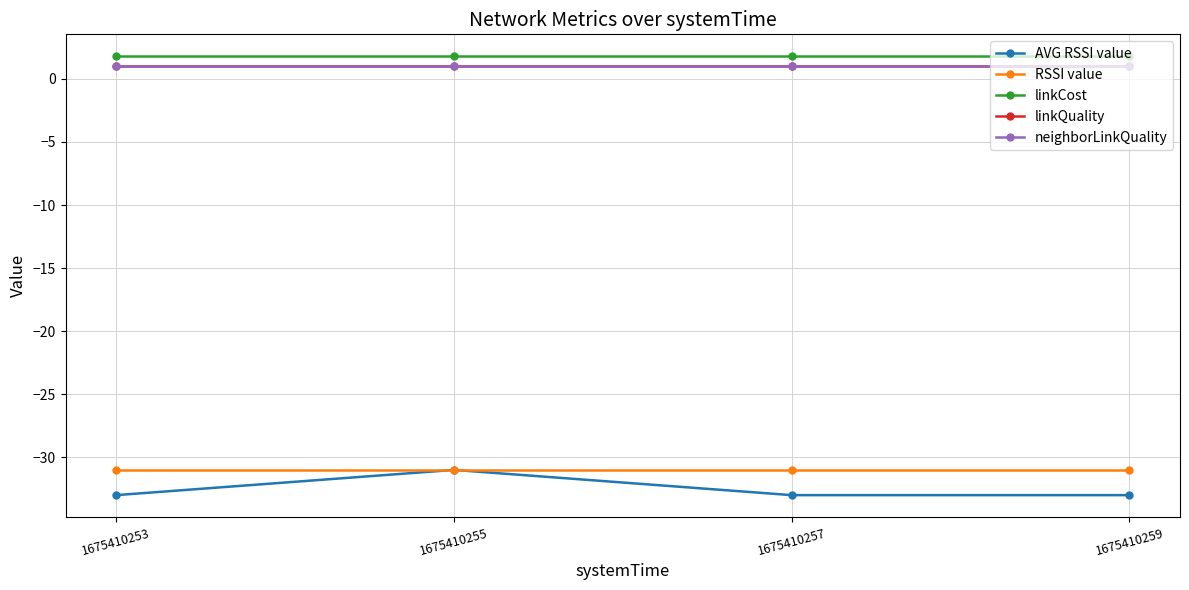

True or false: AVG RSSI value has a value of -52.2 at 1675410257.

False